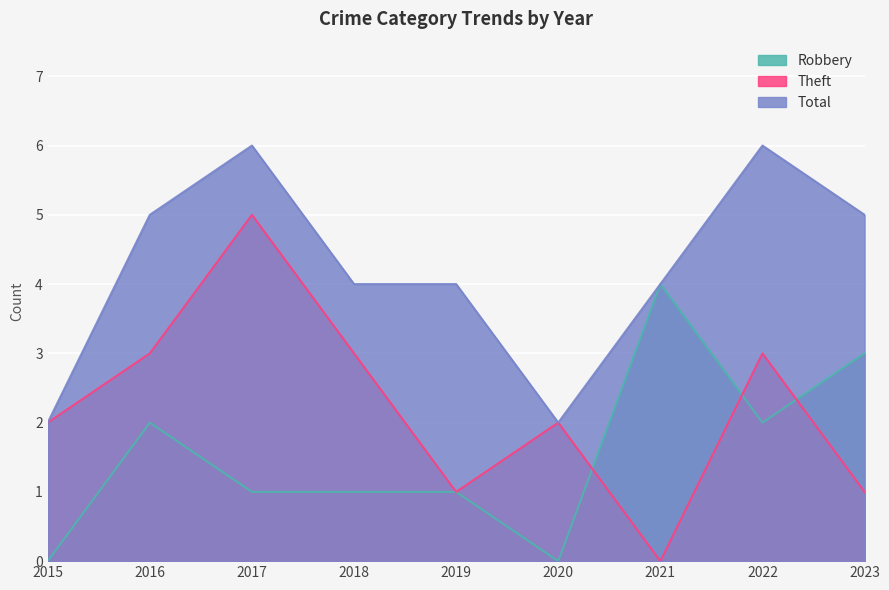

What value does the Total series have at 2023?

5